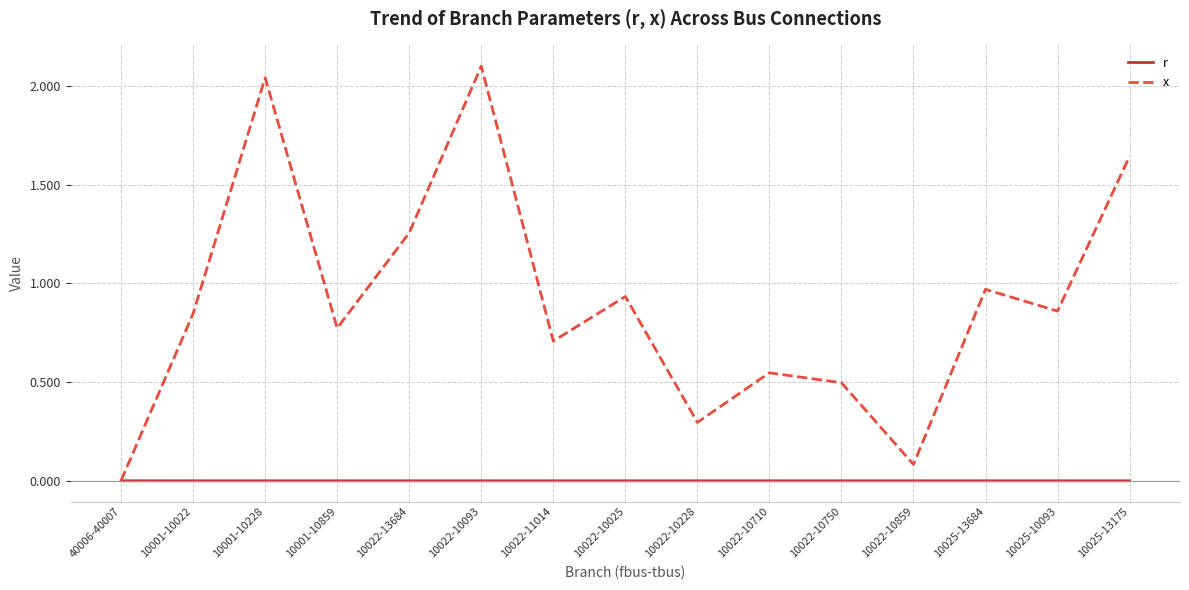

List the series in order of their overall mean, highest first.

x, r